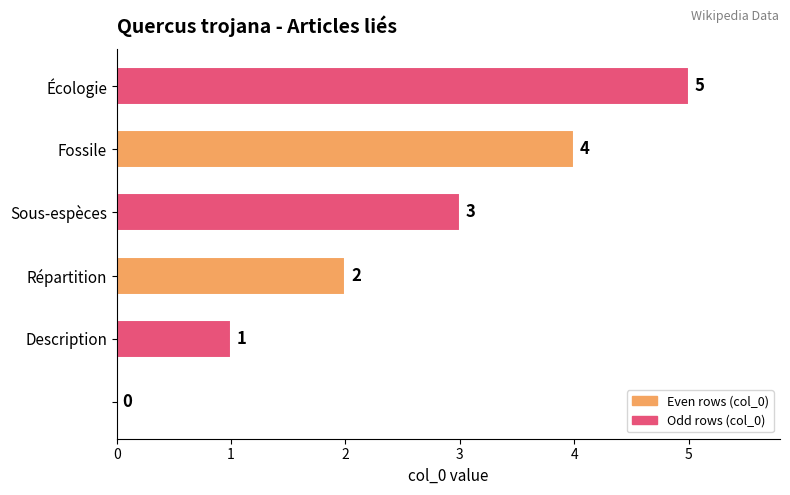

What is the maximum value shown in the chart?

5